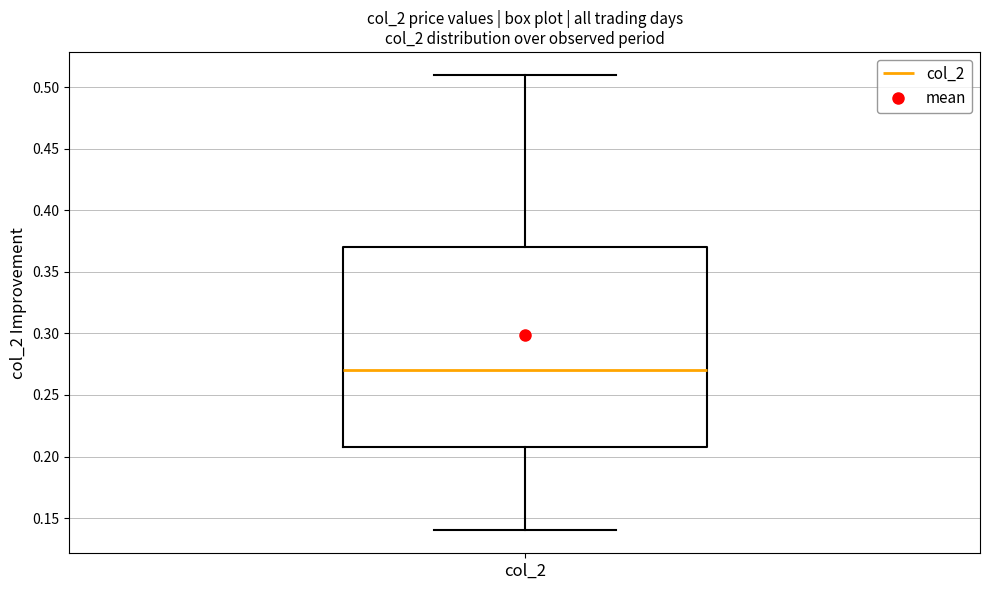

Where does the upper whisker of the box for col_2 end on the y-axis? The values are not printed on the chart, so give them approximately, as read against the axis.

0.51